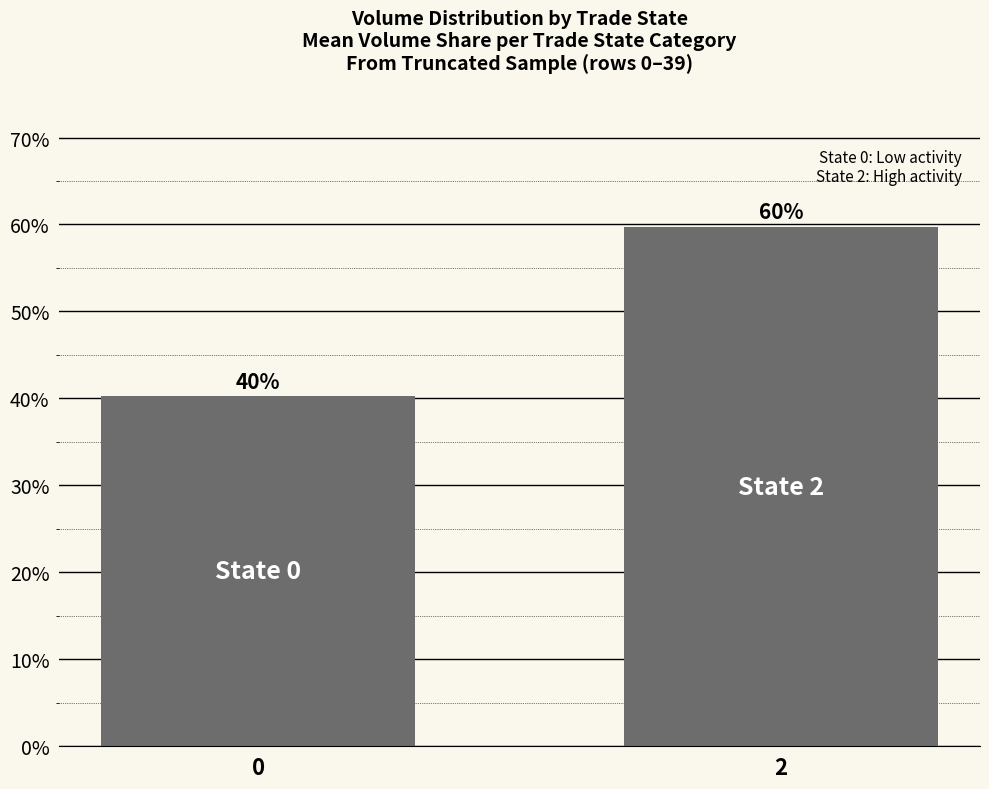

Reading left to right, what are all the values shown in this chart?

0.4	0.6